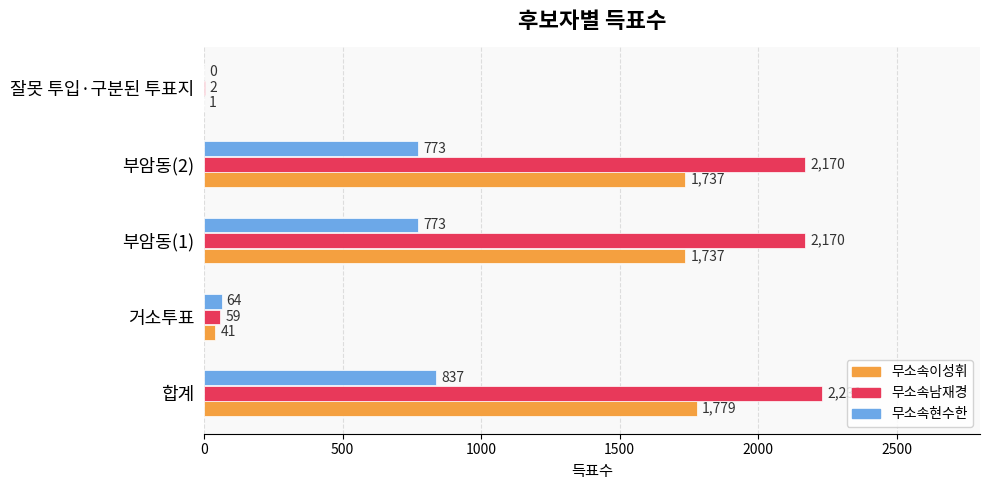

What is the sum of the 무소속남재경 values at 부암동(2) and 거소투표?

2229